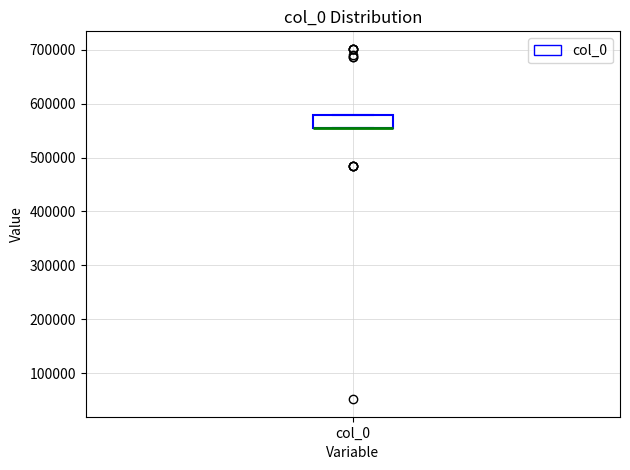

Where is the upper edge of the box for col_0 on the y-axis? The values are not printed on the chart, so give them approximately, as read against the axis.

580000